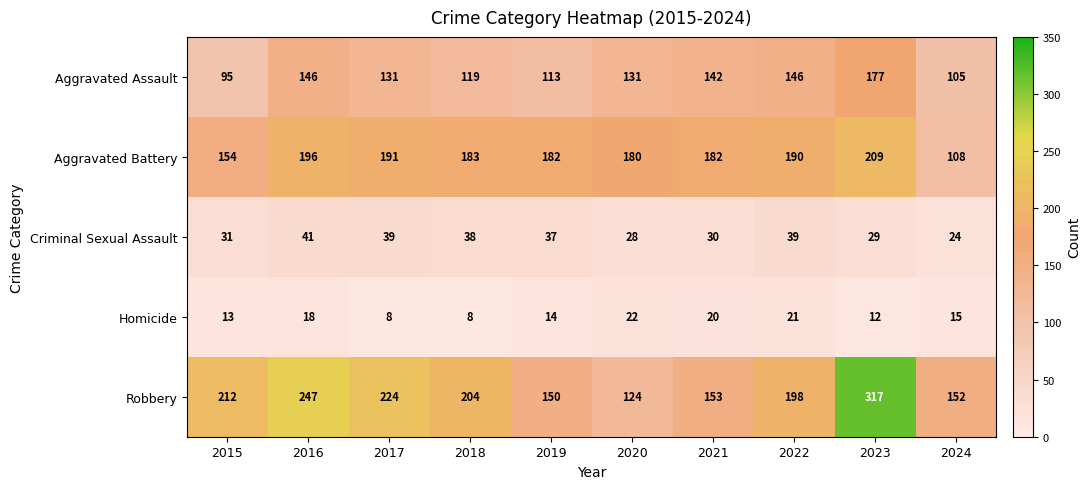

Which series has the widest spread of values?

Robbery